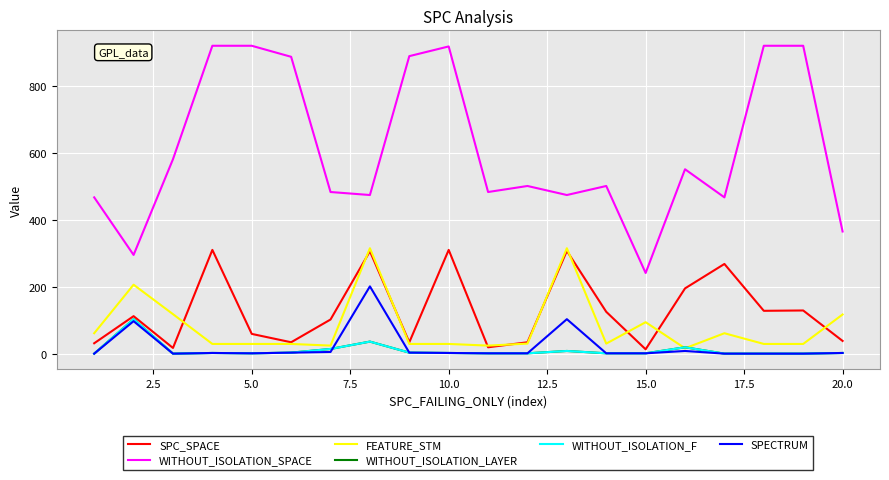

What is the highest value of the SPECTRUM series?

202